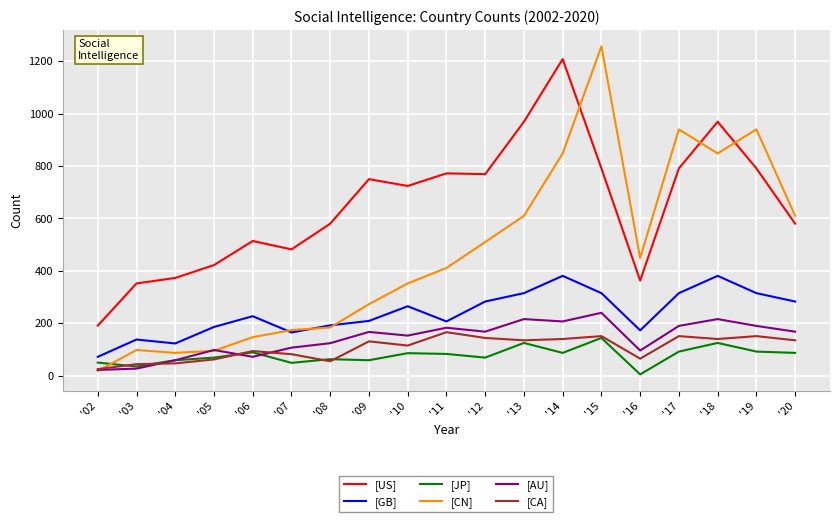

The value of [AU] at '09 is 167. True or false?

True